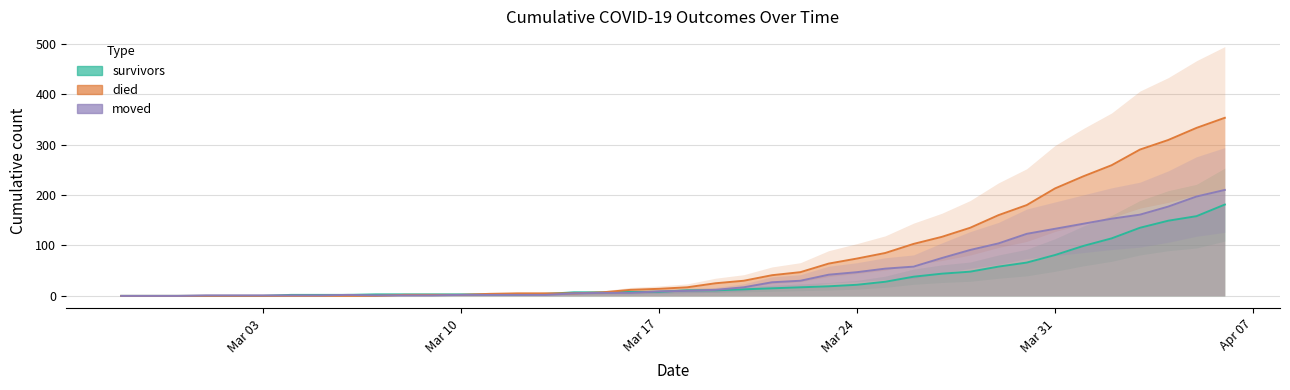

Count the number of data series in this chart.

3